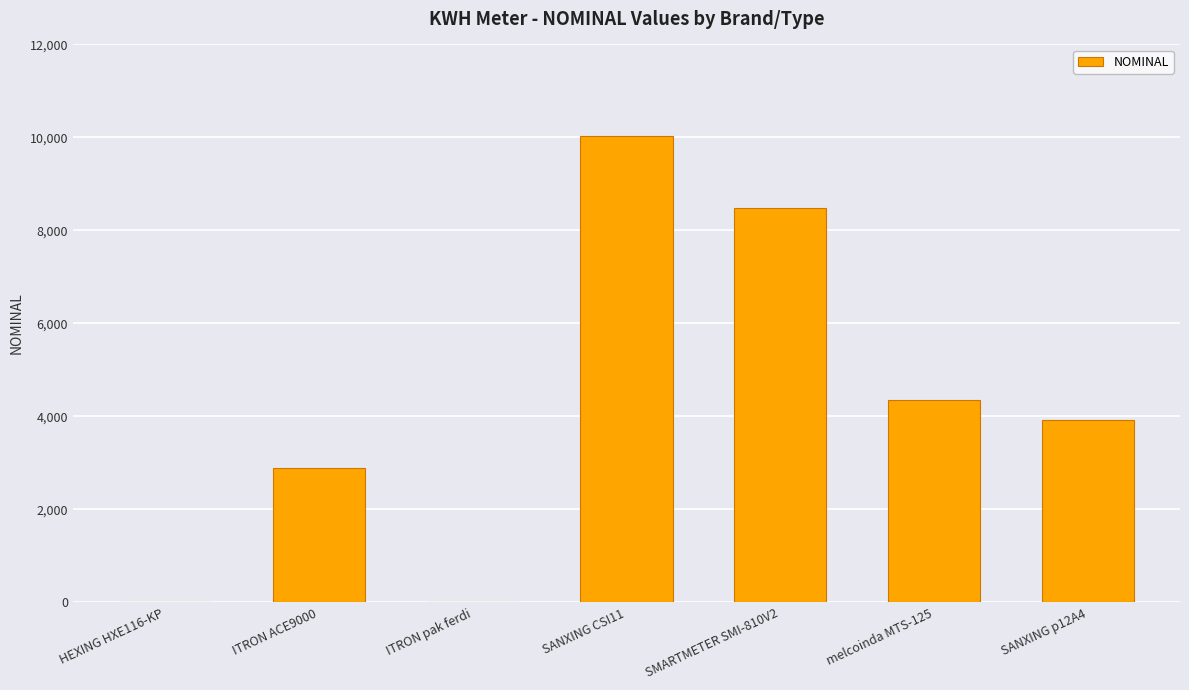

Approximately how many times larger is the value at ITRON ACE9000 compared to SANXING CSI11?

0.3